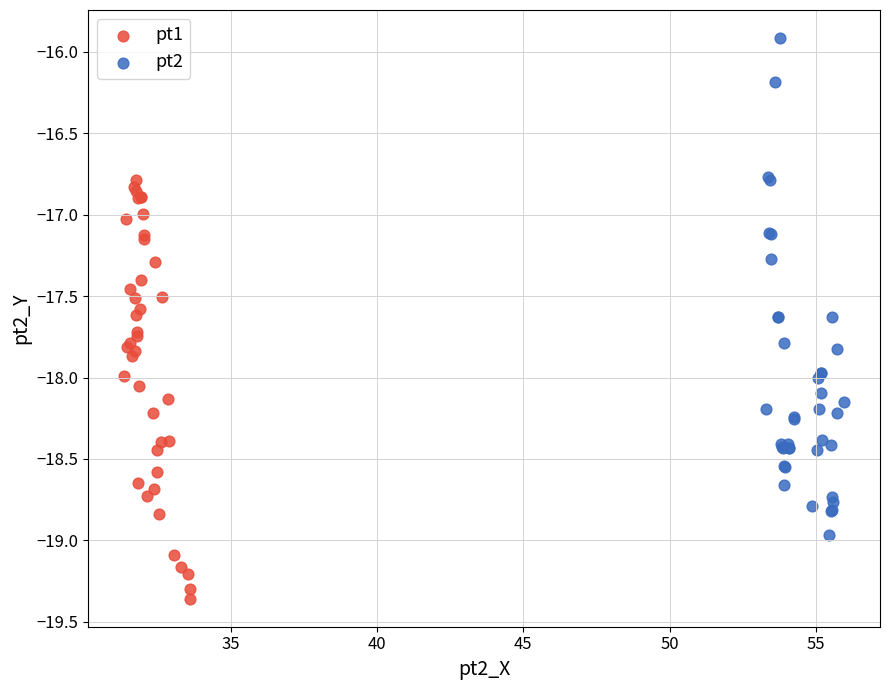

Which series has the largest Y range (max minus min)?

pt2